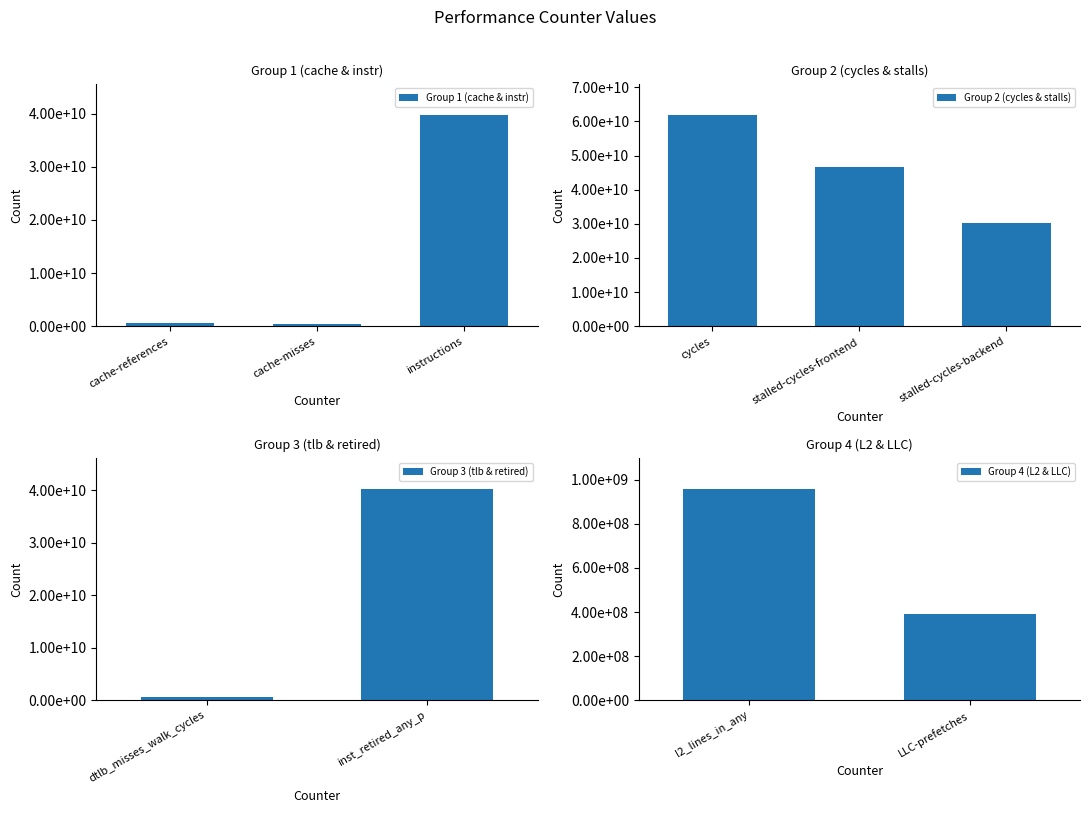

What is the difference between the maximum and minimum values?

61423852346